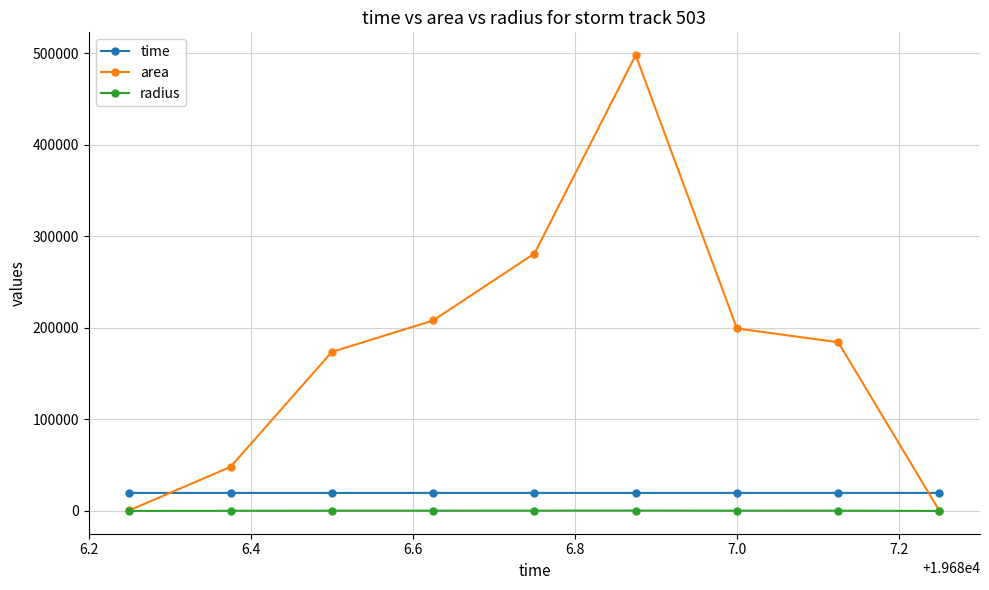

Is this an area chart (filled region under the line)?

No